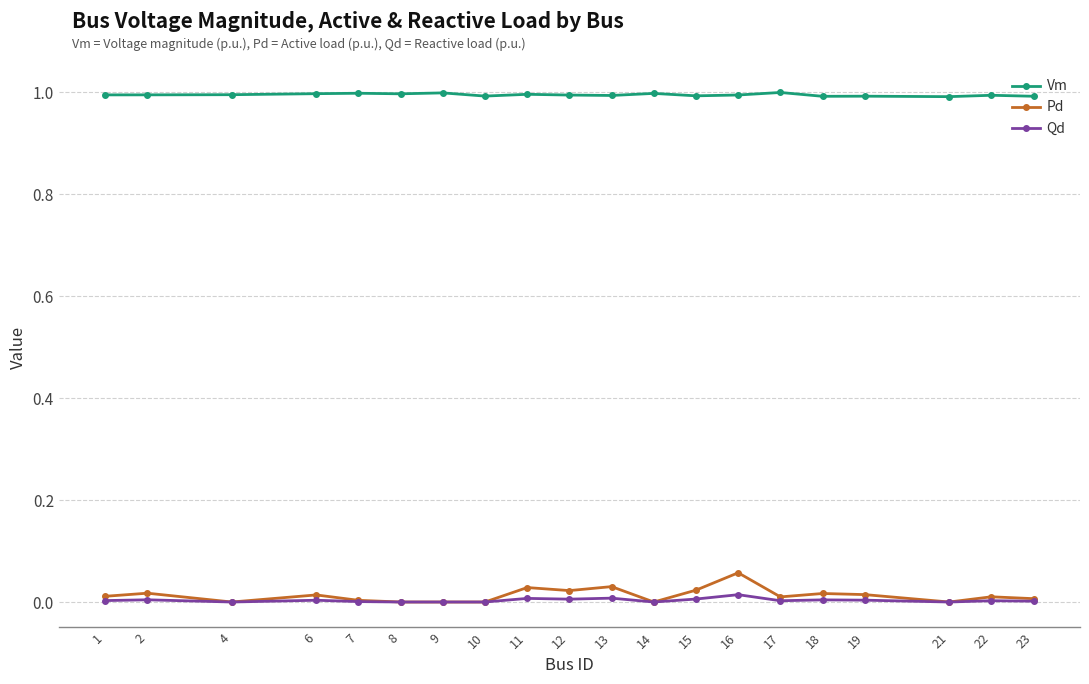

What is the minimum value for Vm?

1.0